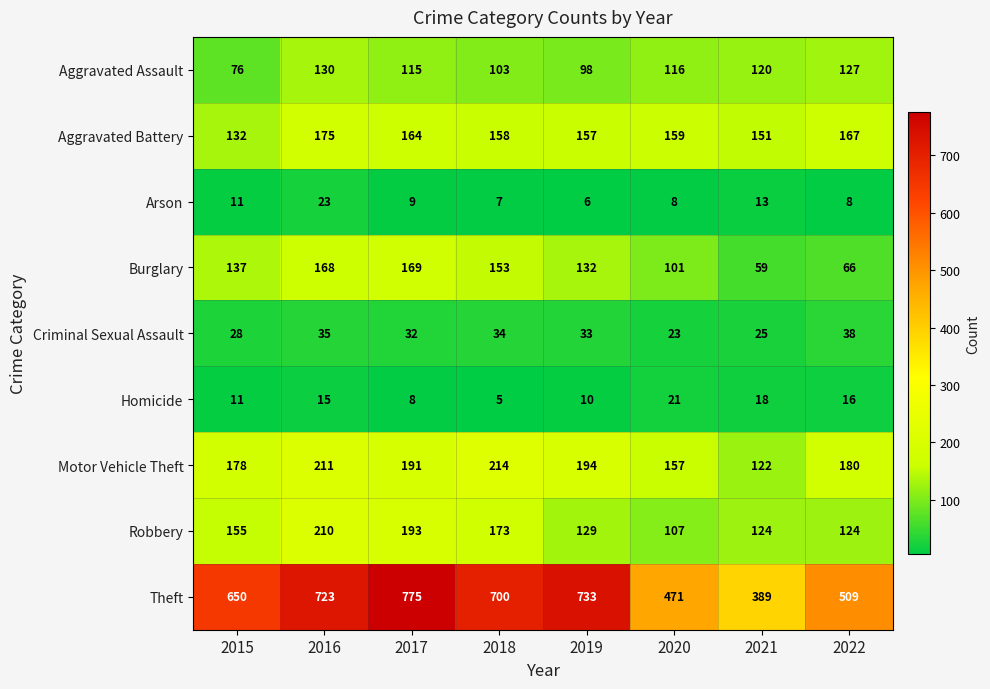

Count the number of data series in this chart.

9